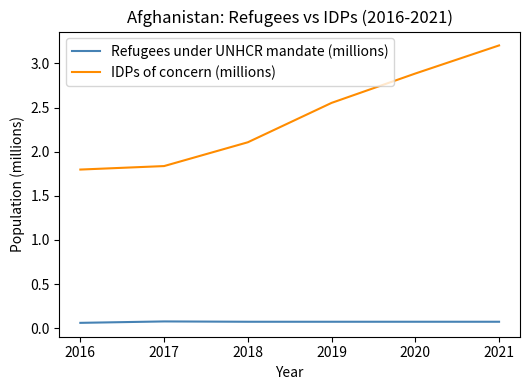

Which series has the largest range (max minus min)?

IDPs of concern (millions)